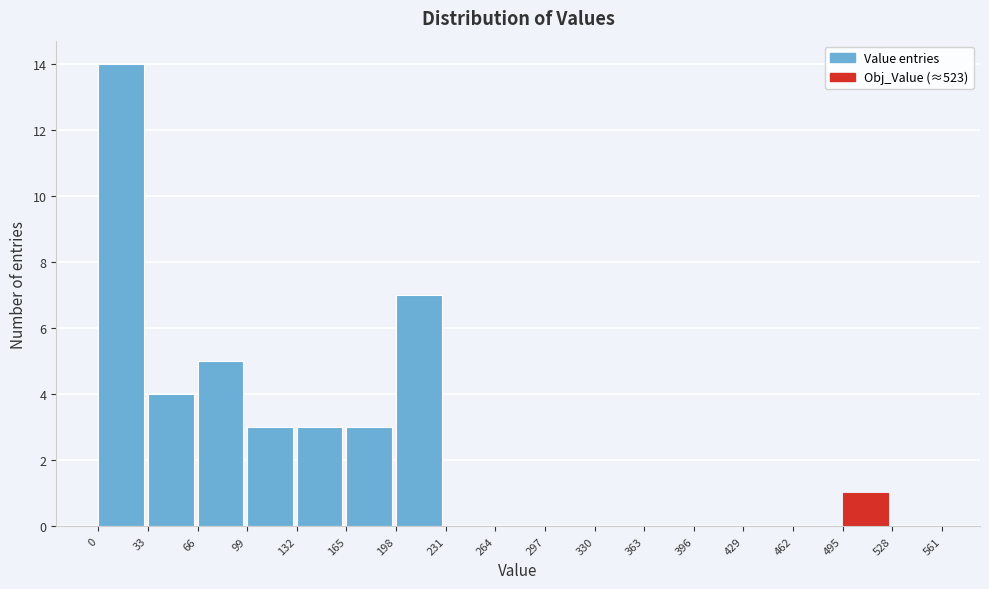

Reading left to right, transcribe this chart: for each bar, give the range it covers on the x-axis and its height. The values are not printed on the chart, so give them approximately, as read against the axis.

0 to 33: 14
33 to 66: 4
66 to 99: 5
99 to 132: 3
132 to 165: 3
165 to 198: 3
198 to 231: 7
231 to 264: 0
264 to 297: 0
297 to 330: 0
330 to 363: 0
363 to 396: 0
396 to 429: 0
429 to 462: 0
462 to 495: 0
495 to 528: 1
528 to 561: 0